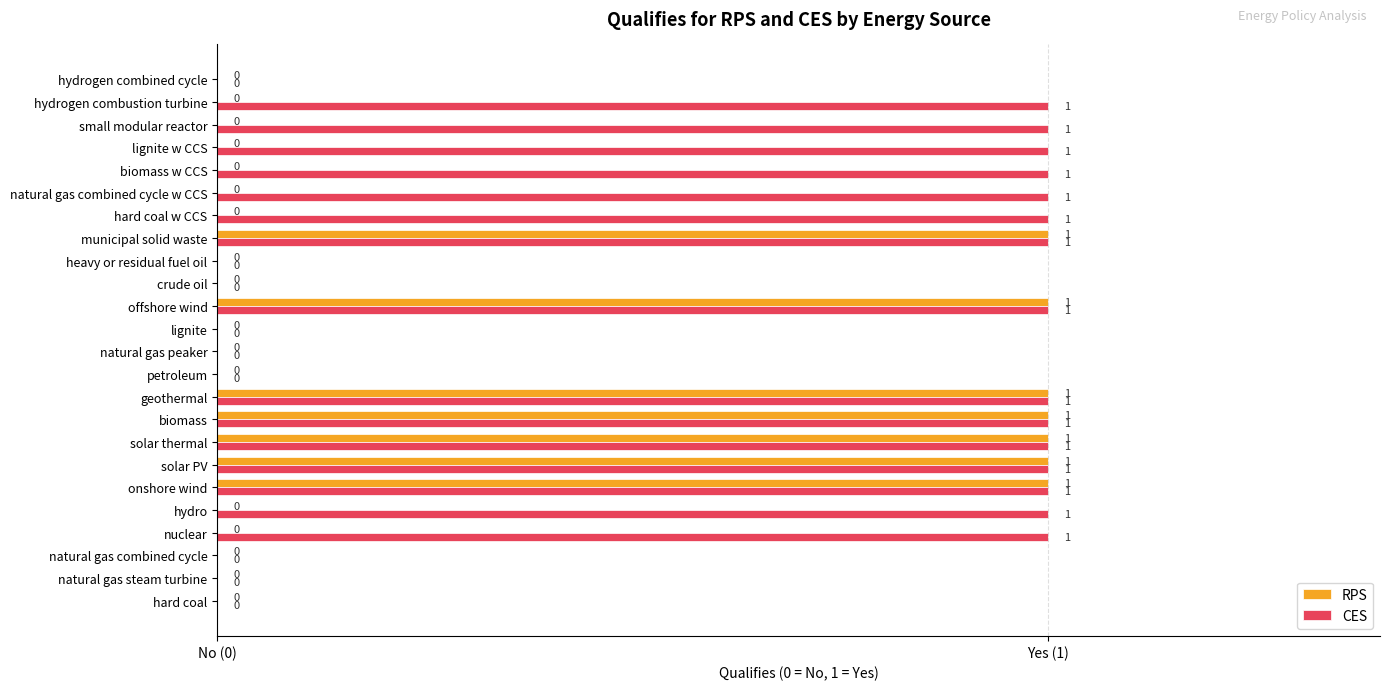

Which series has the largest range (max minus min)?

RPS